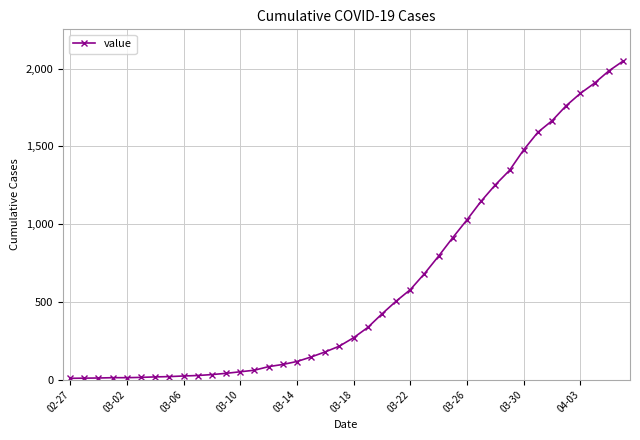

What is the greatest value displayed?

2048